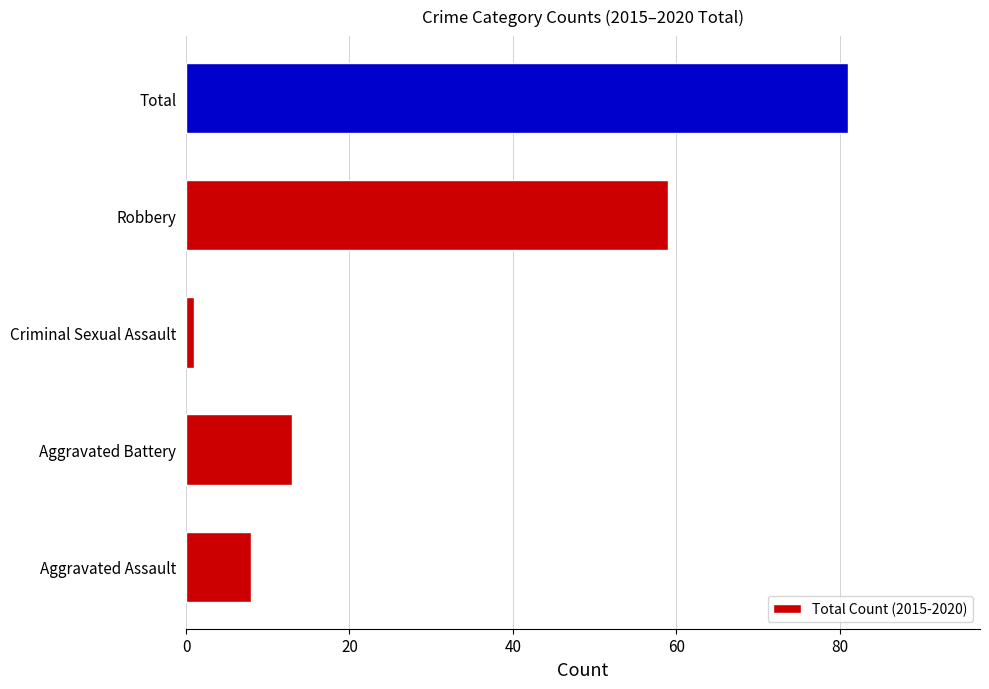

At which label is the value closest to 41?

Robbery